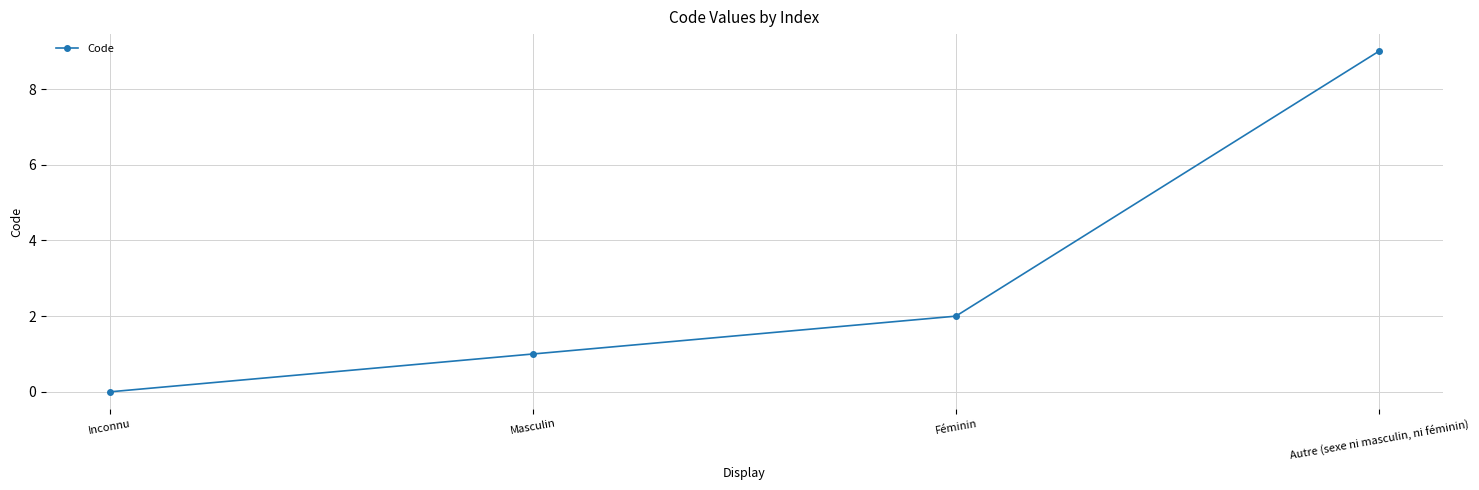

The value at Inconnu is 3. True or false?

False